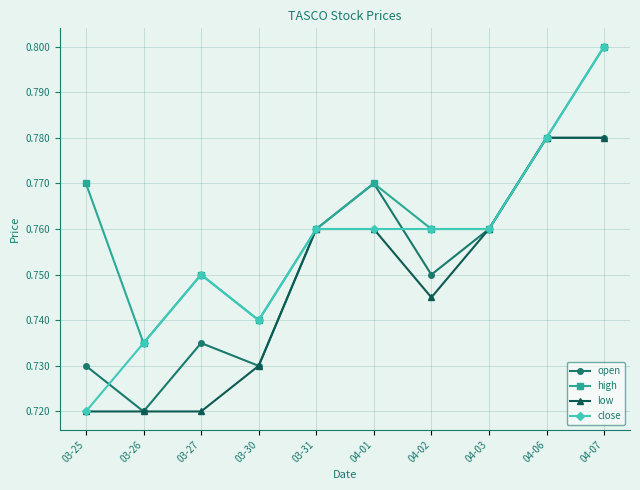

What is the difference between the maximum and minimum values in the high series?

0.1